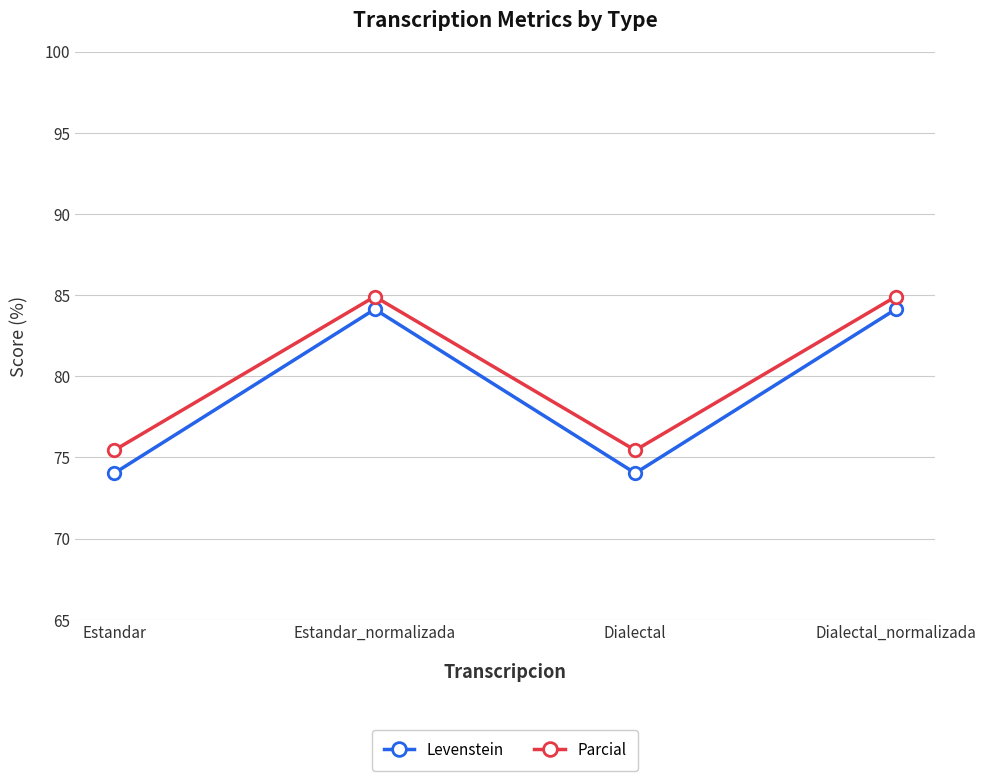

What is the sum of all Parcial values?

320.7